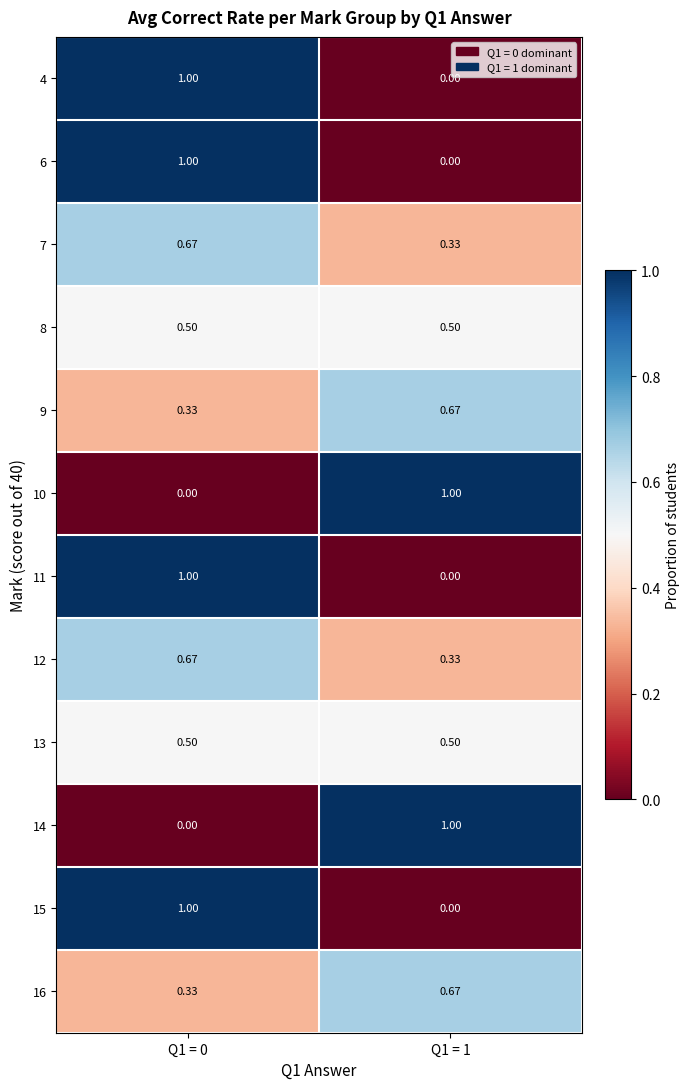

At which category is the sum across all series the highest?

Q1 = 0